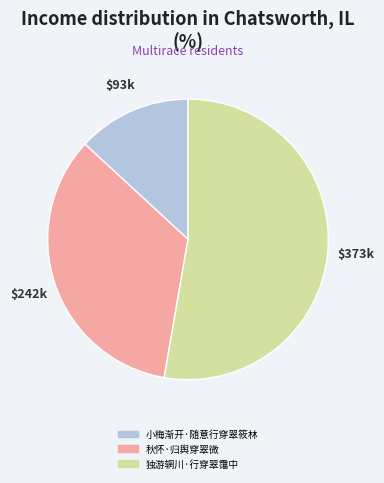

Approximately how many times larger is the value at 秋怀·归舆穿翠微 compared to 独游辋川·行穿翠霭中?

0.6